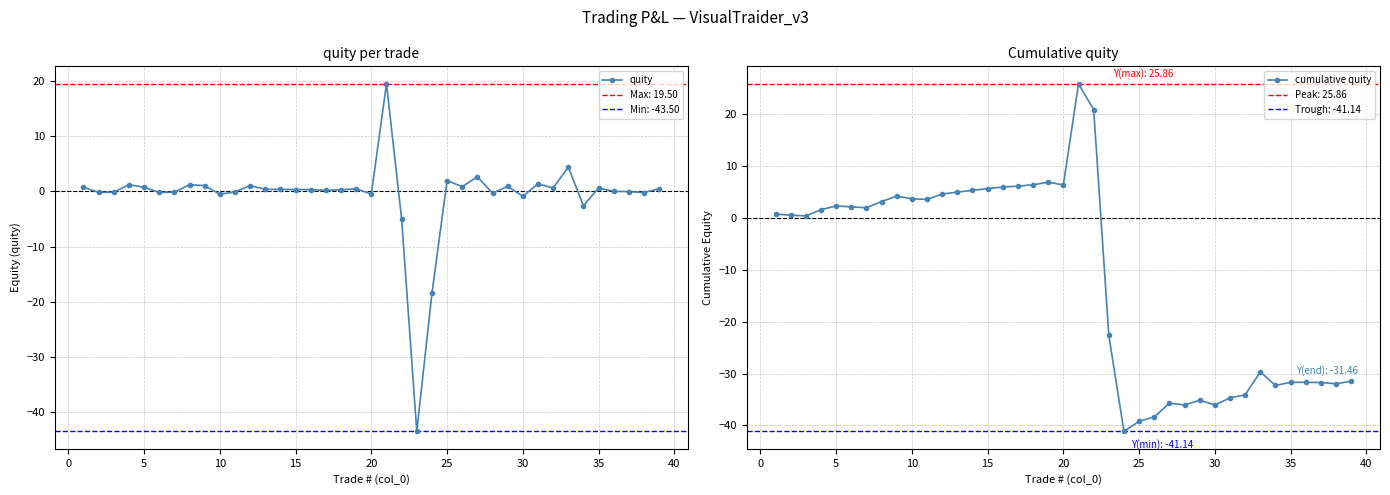

List the series in order of their overall mean, lowest first.

cumulative quity, quity